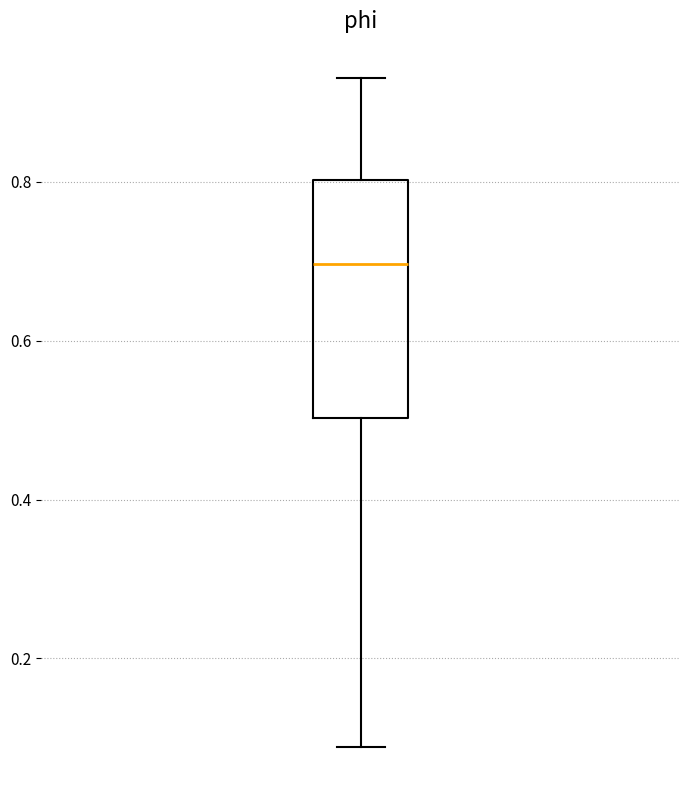

Read this box plot against the y-axis: the position of the median line, the range covered by the box, and the ends of both whiskers. The values are not printed on the chart, so give them approximately, as read against the axis.

median 0.70, box 0.50 to 0.80, whiskers 0.08 to 0.94